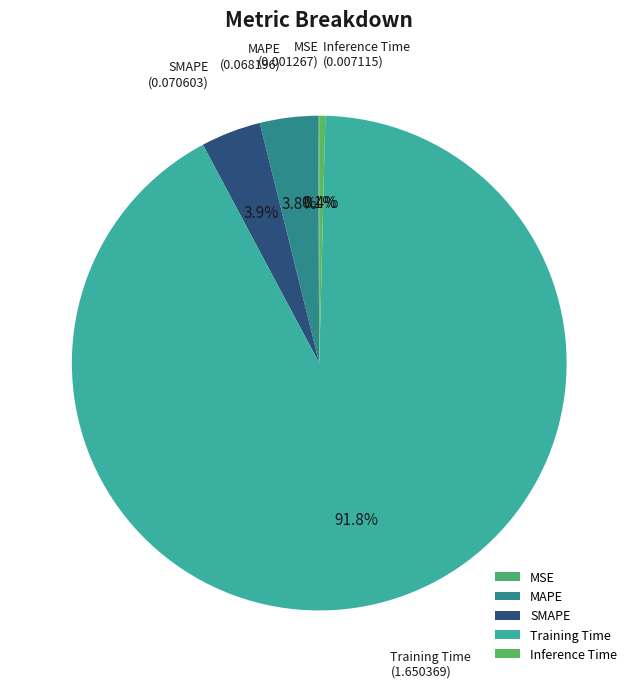

Between Training Time and SMAPE, which is larger?

Training Time